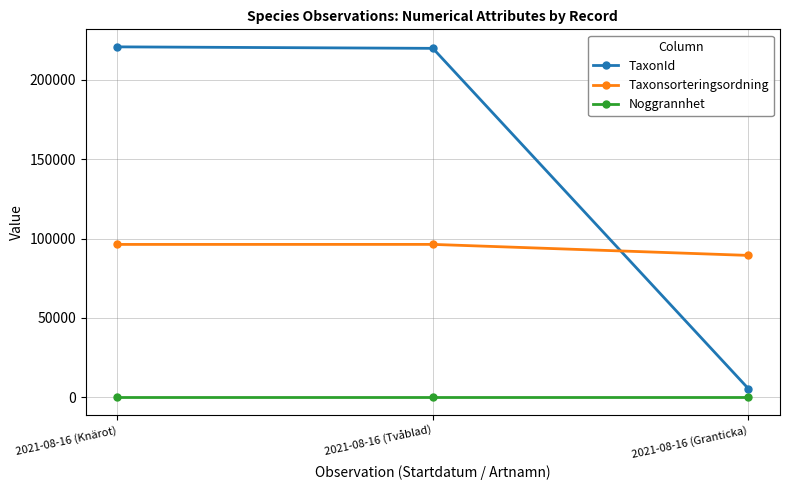

How many lines are shown in the chart?

3